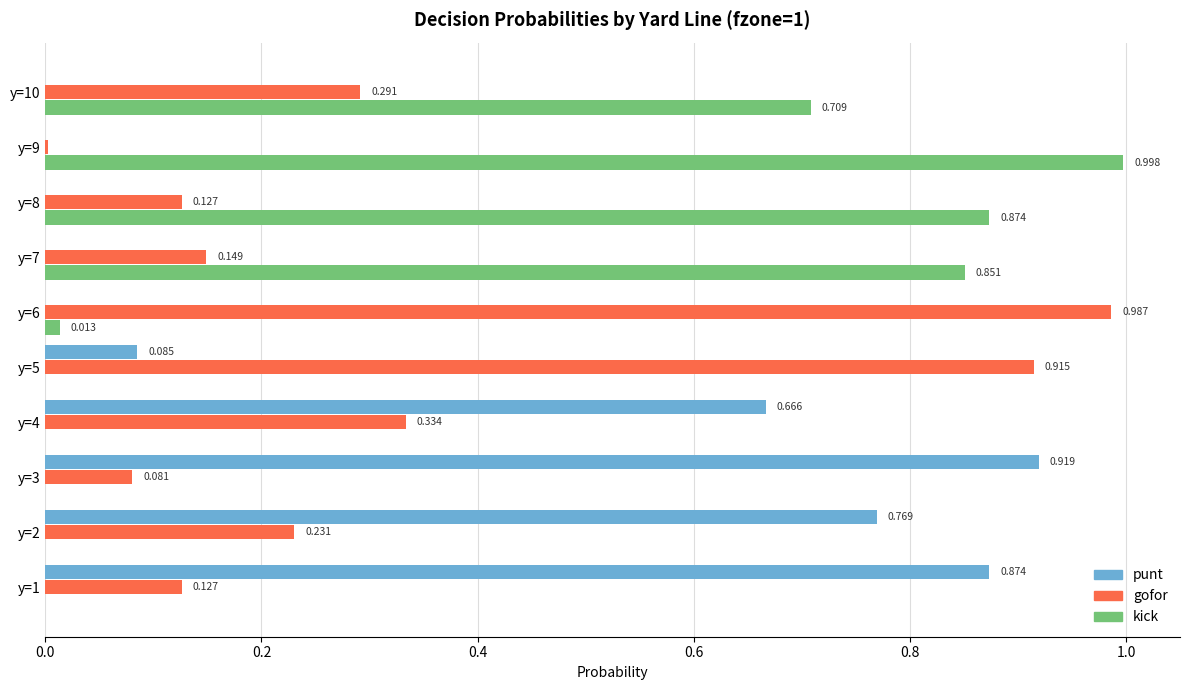

Between y=5 and y=10, which series saw the biggest shift?

kick